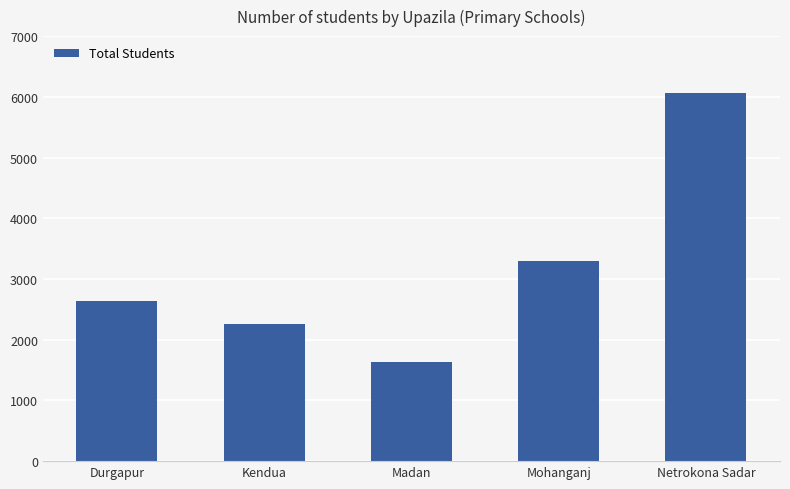

What is the sum of the values at Netrokona Sadar and Durgapur?

8693